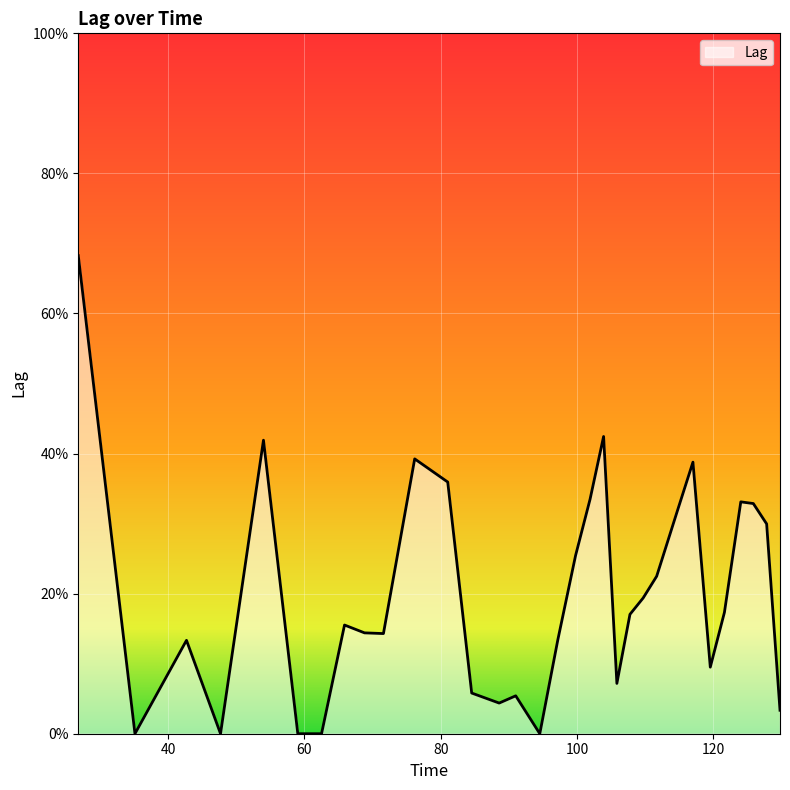

Does the chart display data point markers on the line(s)?

No